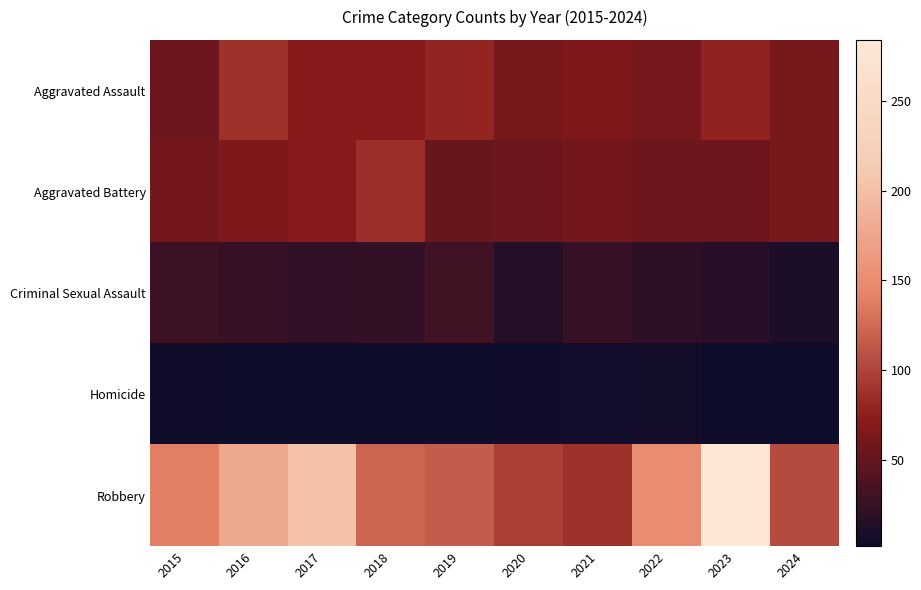

At how many categories does at least one series exceed 141?

4